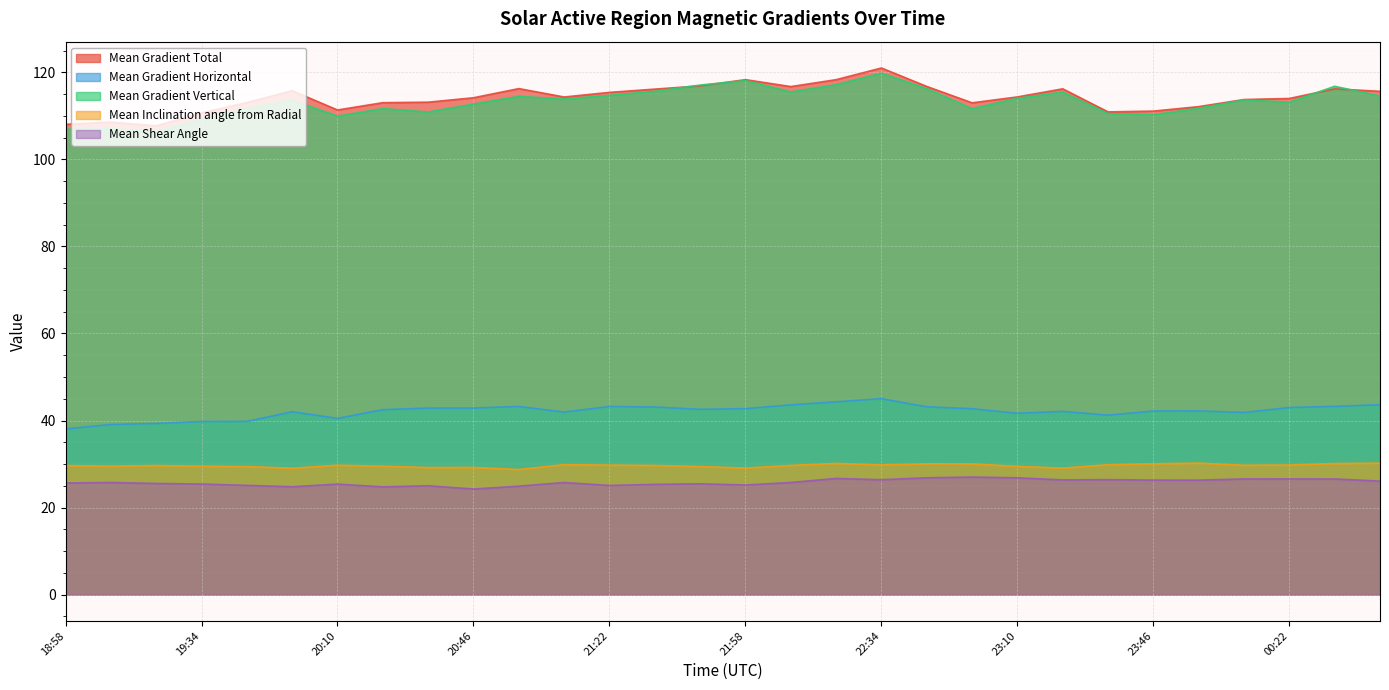

What is the lowest value of the Mean Gradient Total series?

107.7